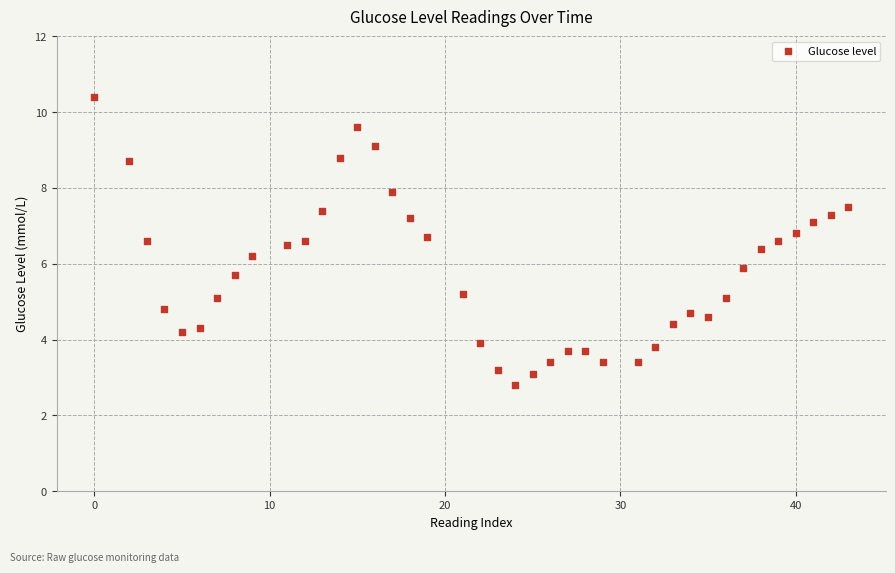

What is the range of X values (max minus min)?

43.0